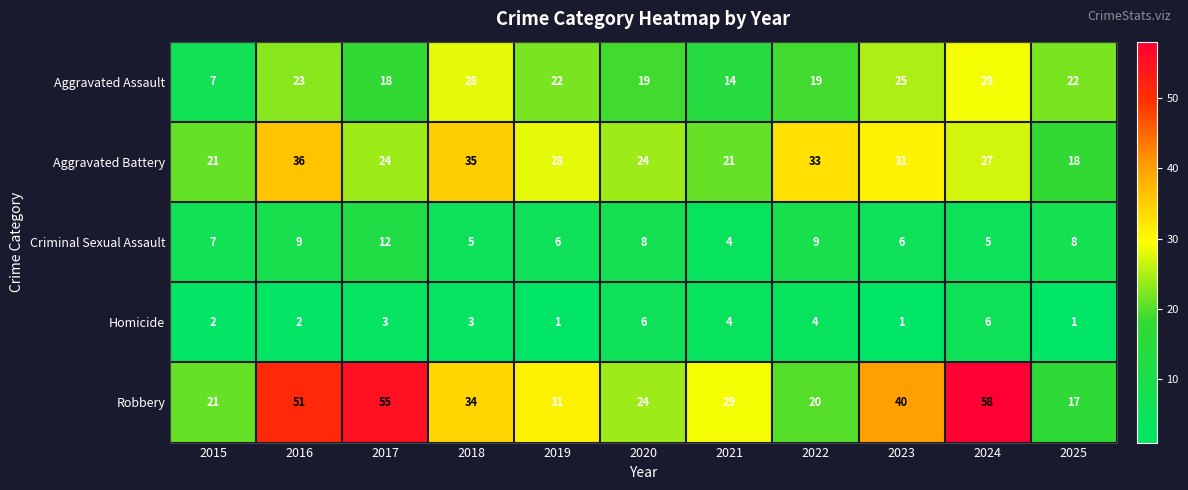

What is the approximate value of Aggravated Assault at 2025?

22